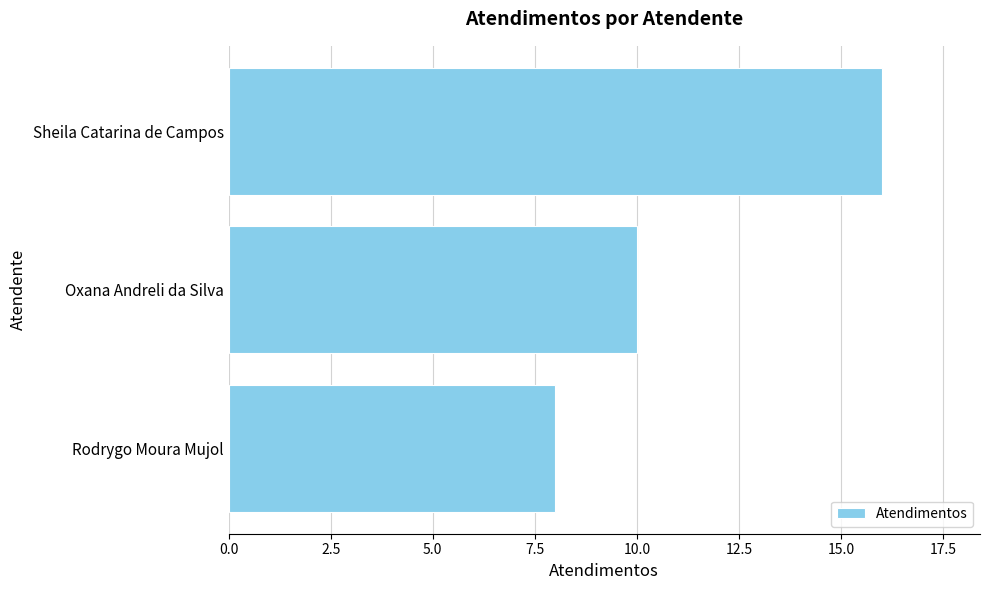

Between Rodrygo Moura Mujol and Oxana Andreli da Silva, which is larger?

Oxana Andreli da Silva